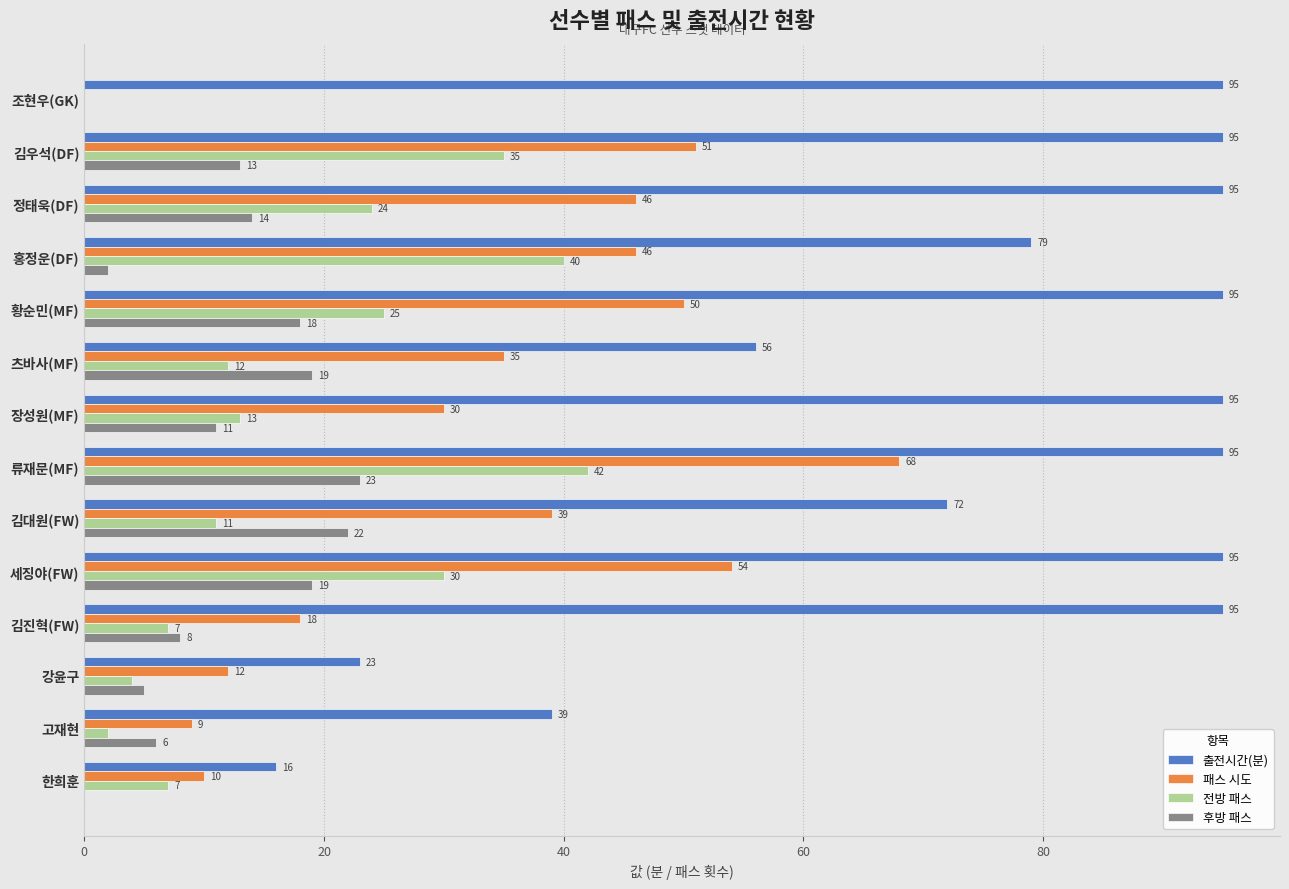

What is the average value of the 출전시간(분) series?

75